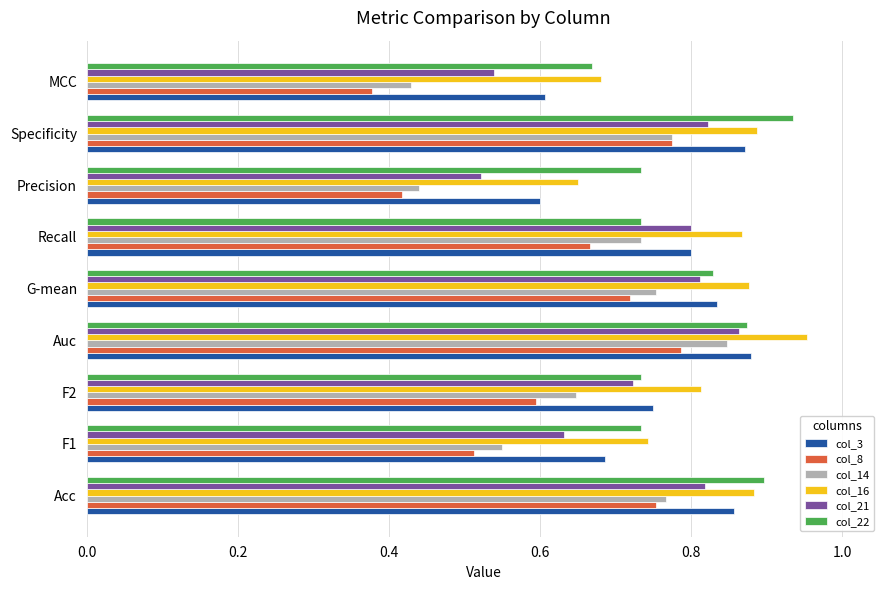

At how many categories does at least one series exceed 0?

9